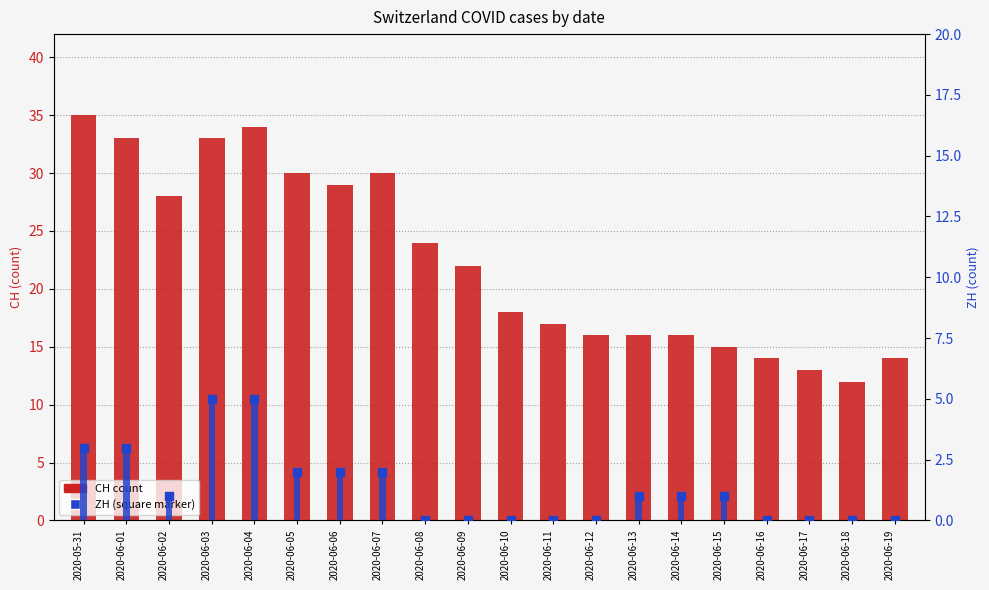

At how many categories does at least one series exceed 16?

12